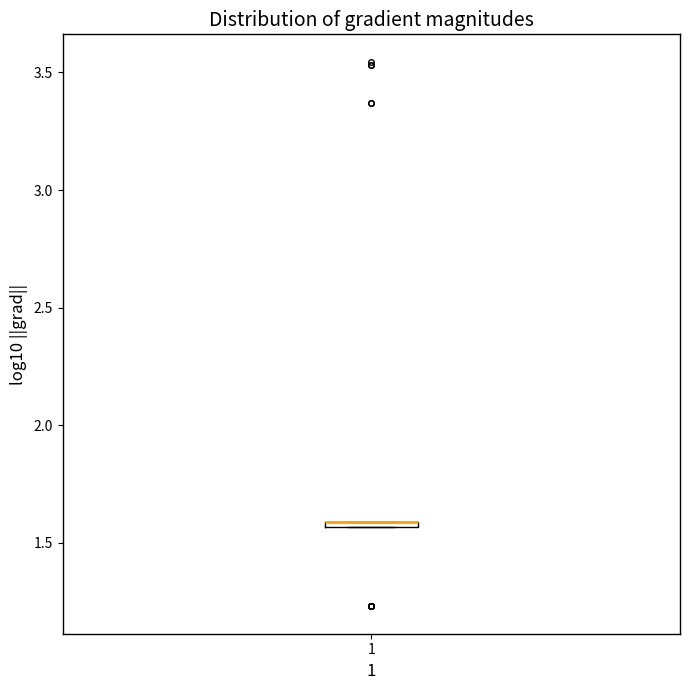

Where is the upper edge of the box at x = 1 on the y-axis? The values are not printed on the chart, so give them approximately, as read against the axis.

1.60